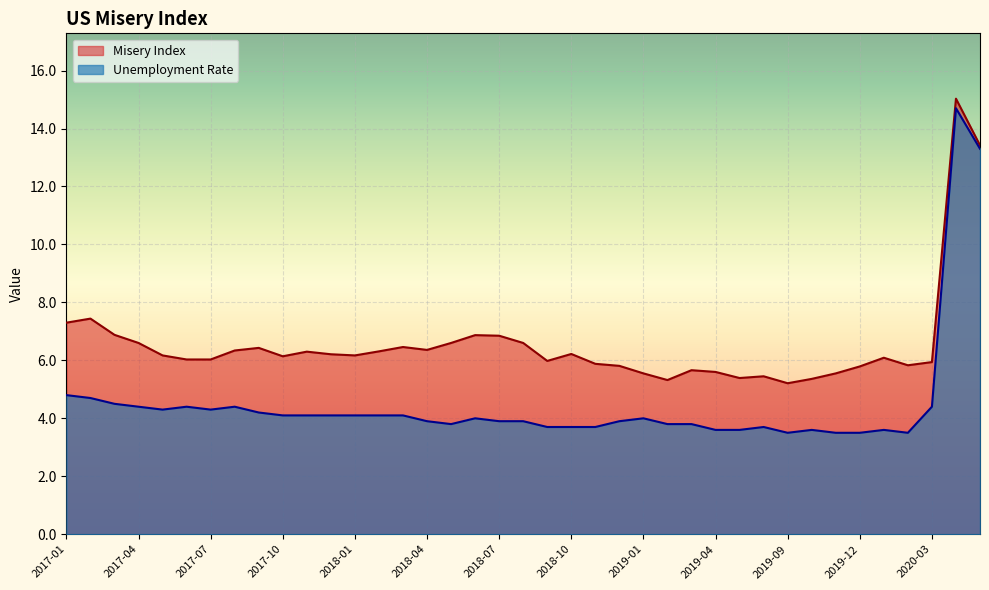

At 2017-05, list the series in order from largest to smallest.

Misery Index, Unemployment Rate